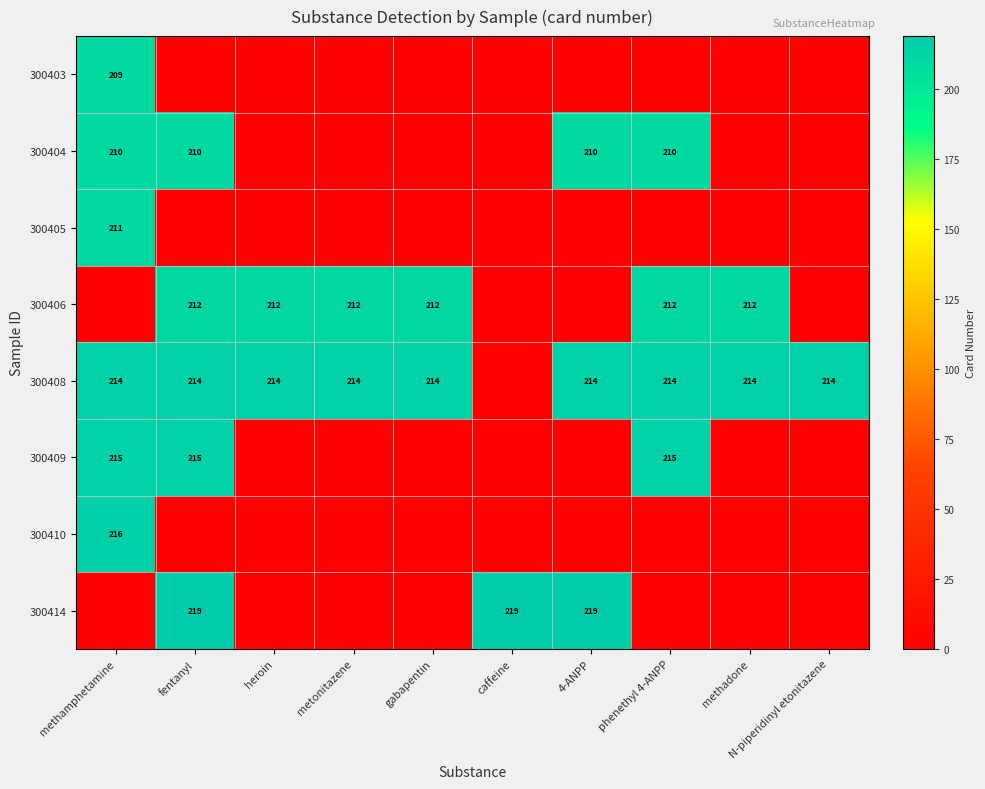

What is the sum of the 300408 values at metonitazene and methadone?

428